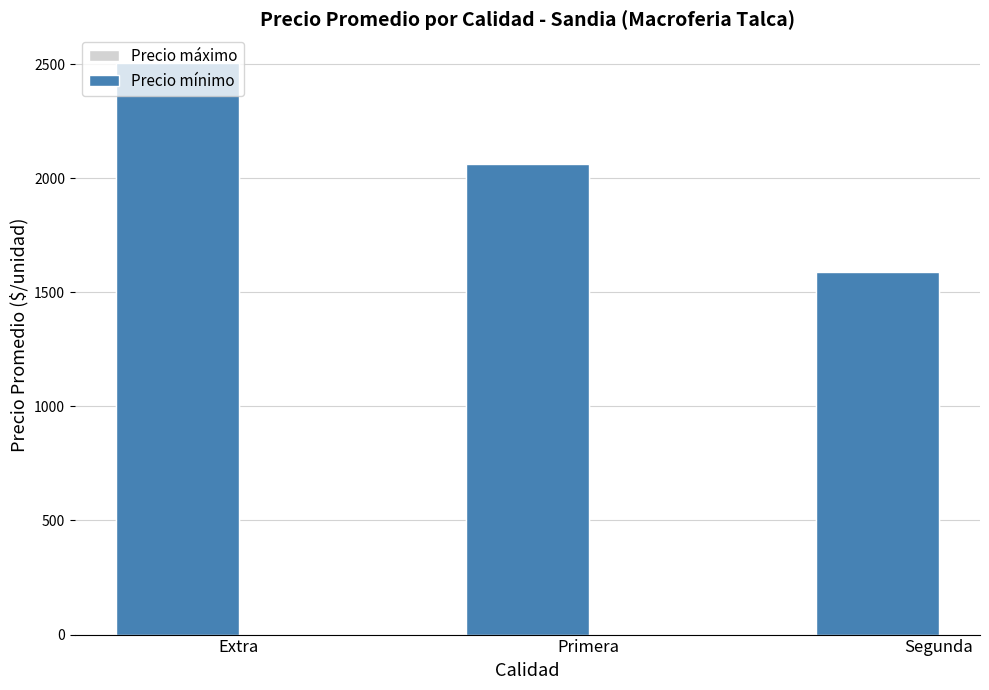

Is the value of Precio mínimo at Primera greater than the value of Precio máximo at Extra?

No